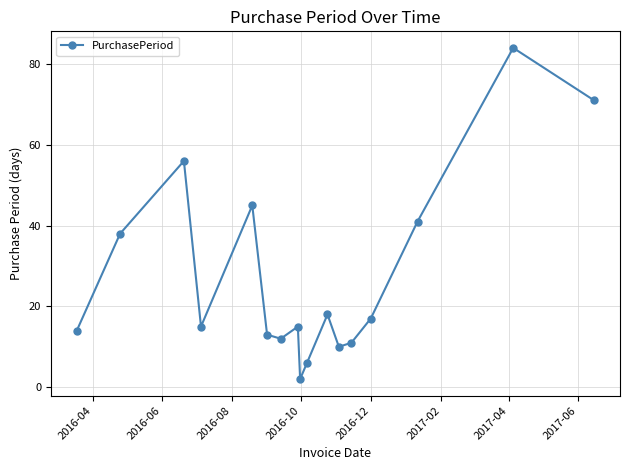

How many points are lower than both their immediate neighbors (excluding endpoints)?

4